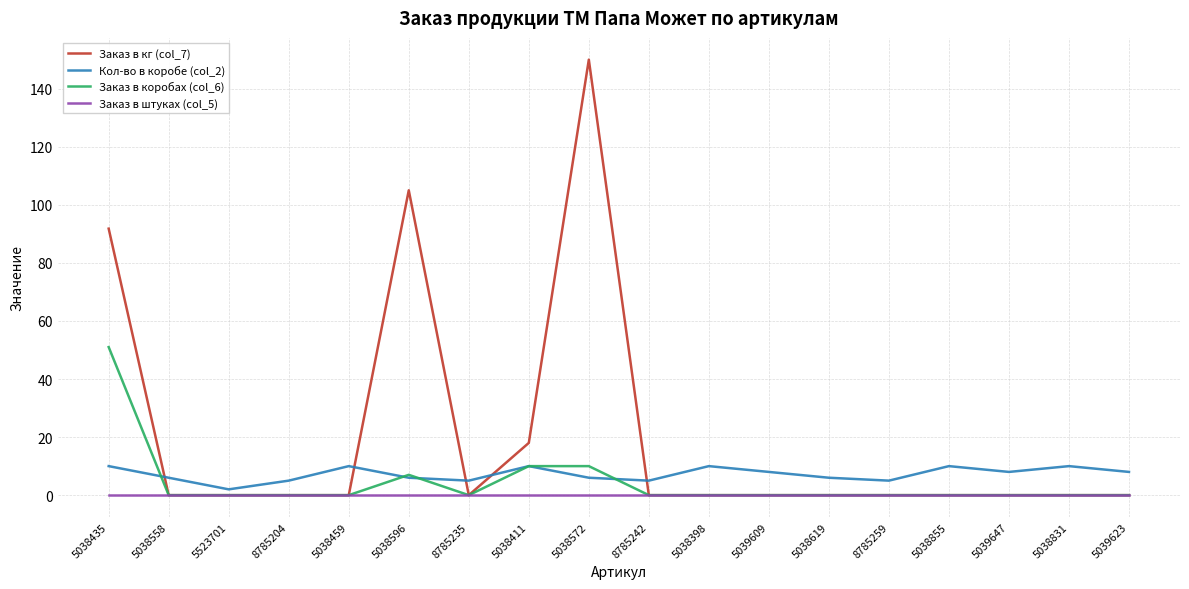

What is the difference between the maximum and minimum values in the Кол-во в коробе (col_2) series?

8.0